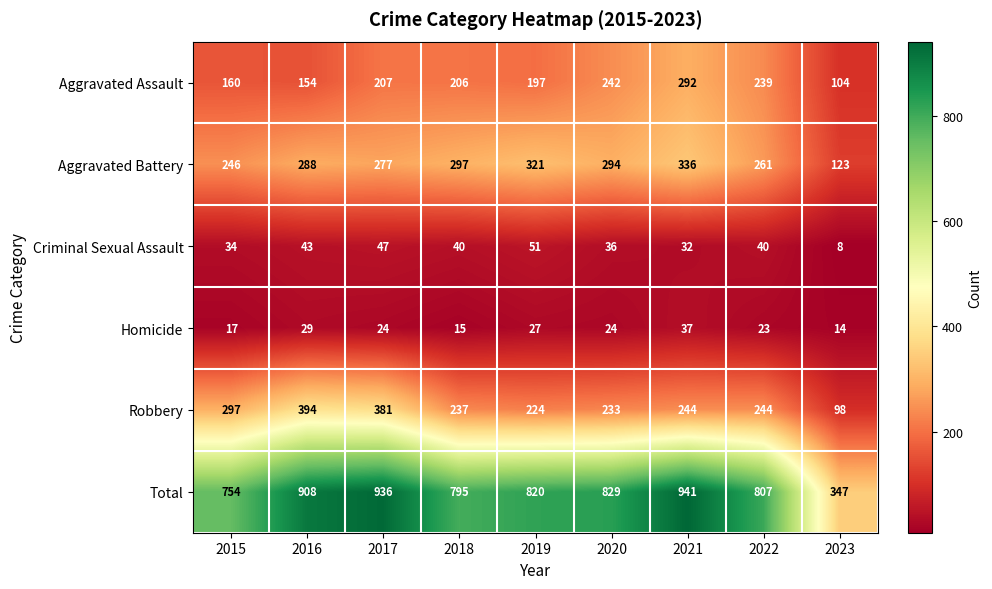

List the series in order of their peak value, highest first.

Total, Robbery, Aggravated Battery, Aggravated Assault, Criminal Sexual Assault, Homicide